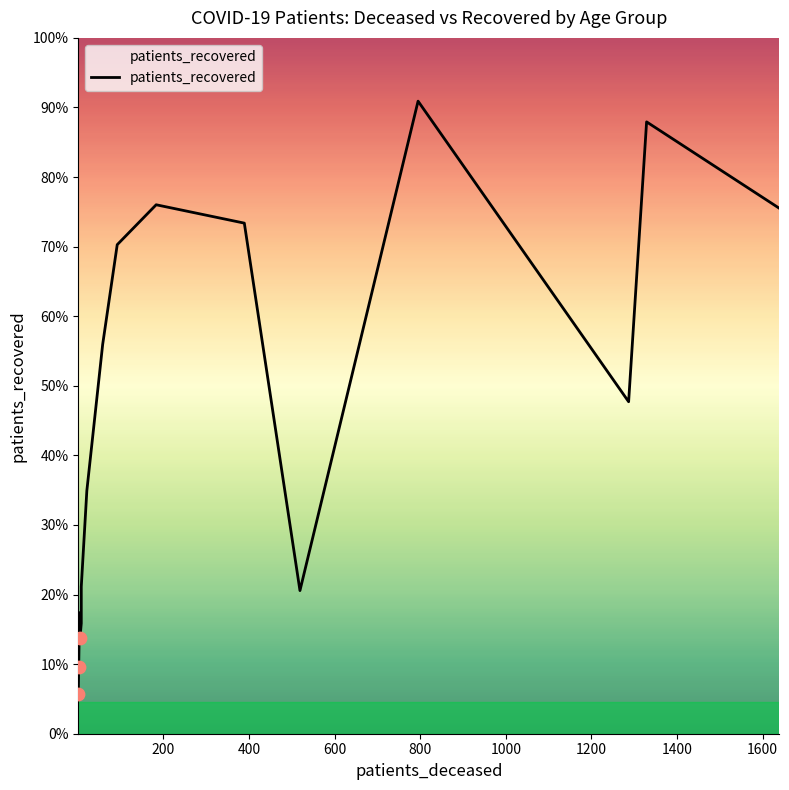

Which series reaches the maximum Y coordinate?

patients_recovered